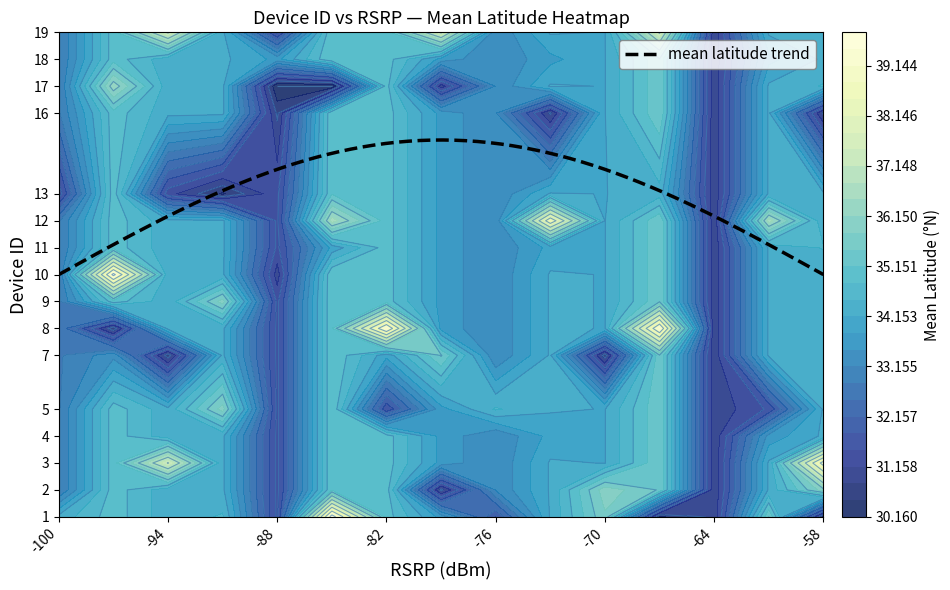

At which category does the chart reach its peak across all series?

1